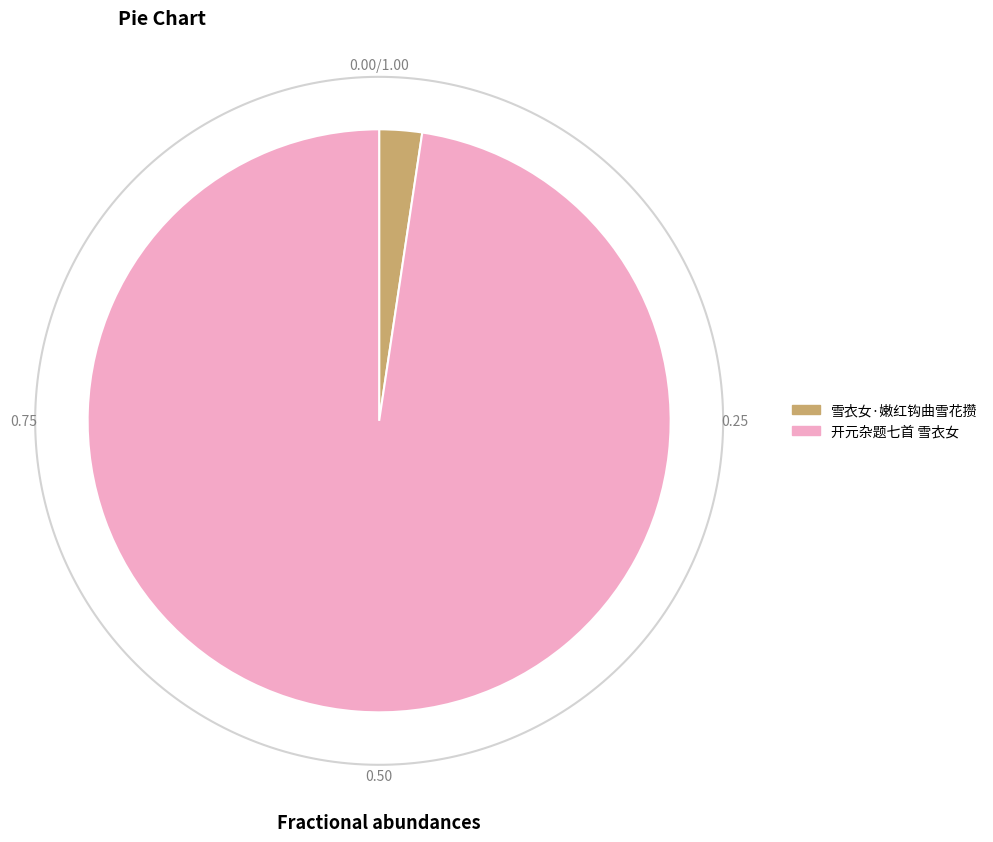

Between 雪衣女·嫩红钩曲雪花攒 and 开元杂题七首 雪衣女, which is larger?

开元杂题七首 雪衣女